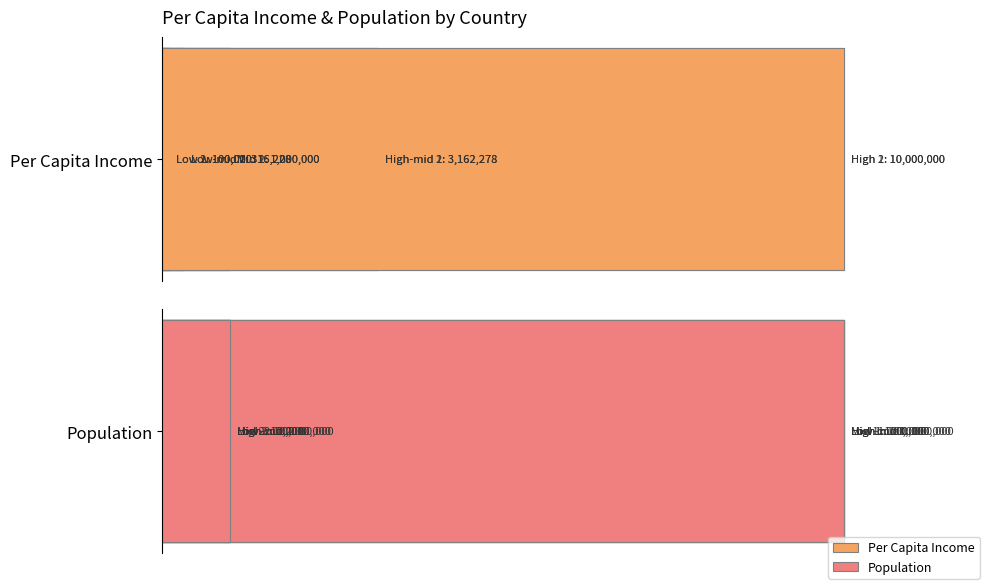

At how many categories does at least one series exceed 4039411?

2